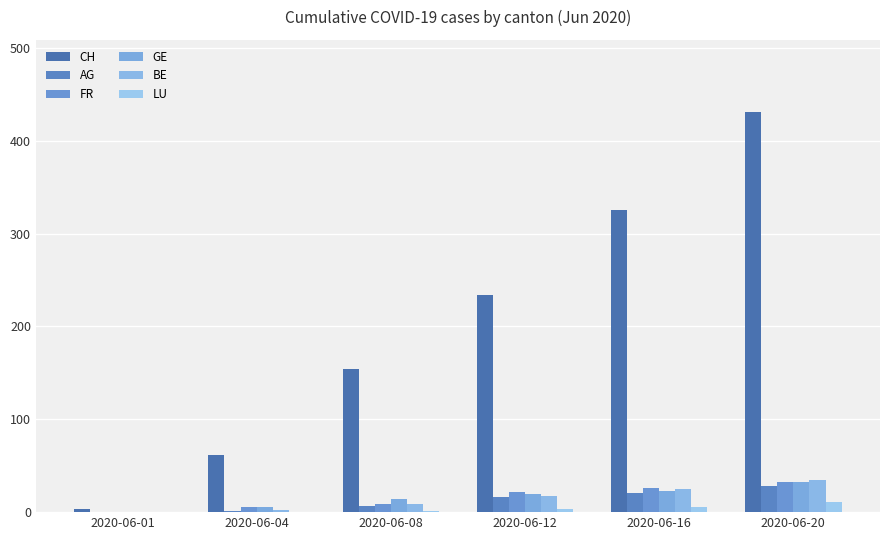

How many categories are shown in the chart?

6